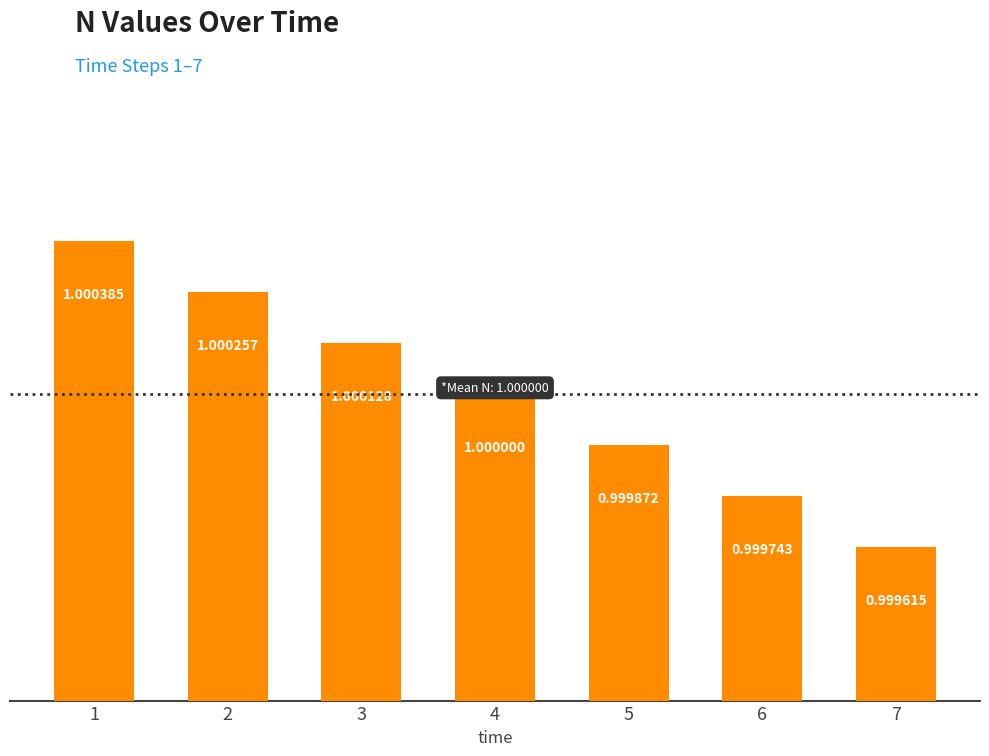

What is the average value?

1.0